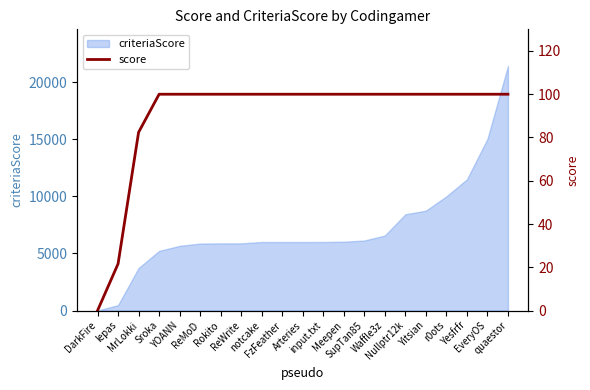

True or false: the data has more than 0 interior local peaks.

False